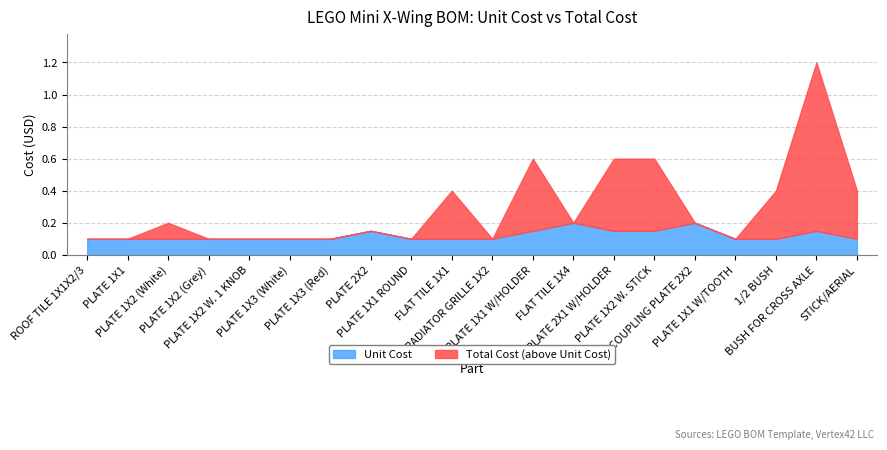

At which category does Unit Cost reach its first local peak?

PLATE 2X2